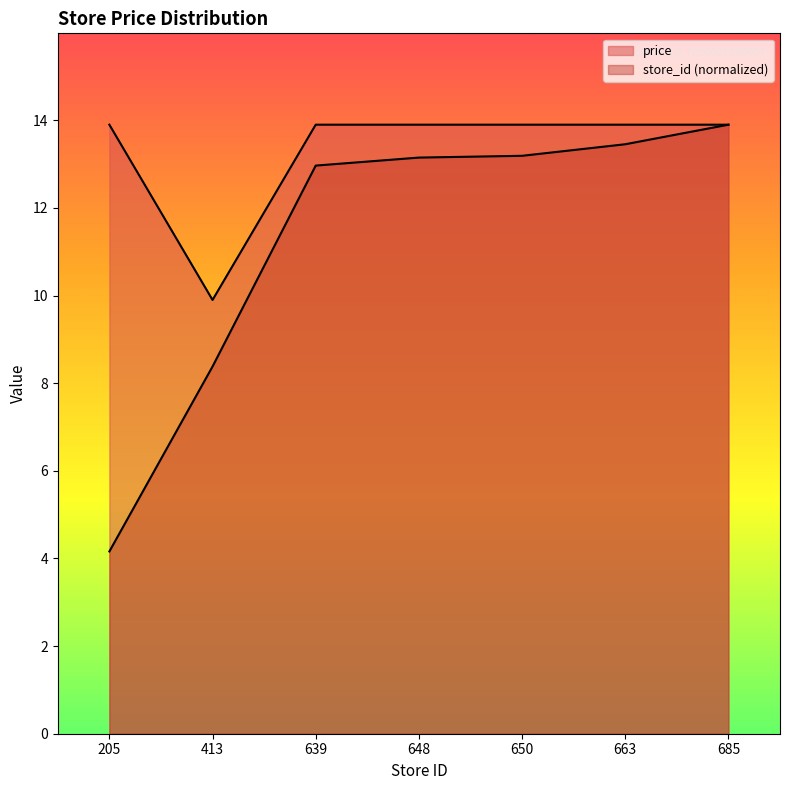

What is the sum of all store_id values?

79.2